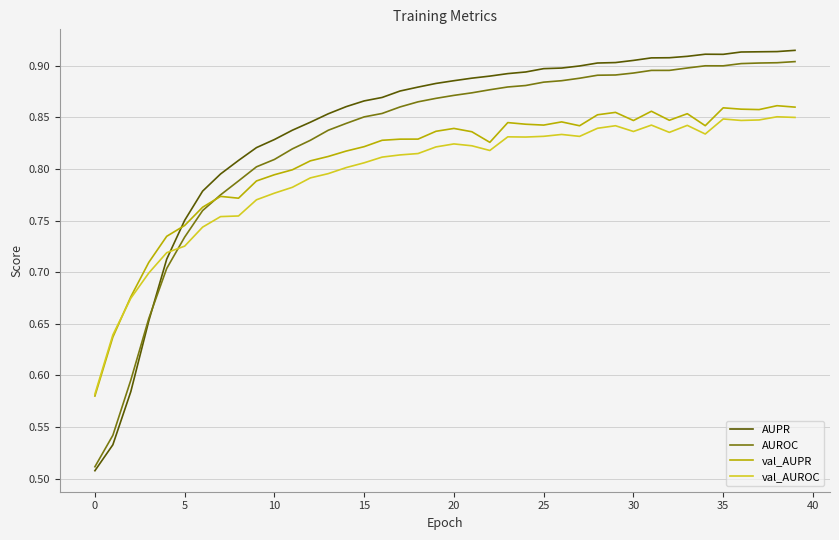

List the series in order of their overall mean, highest first.

AUPR, AUROC, val_AUPR, val_AUROC